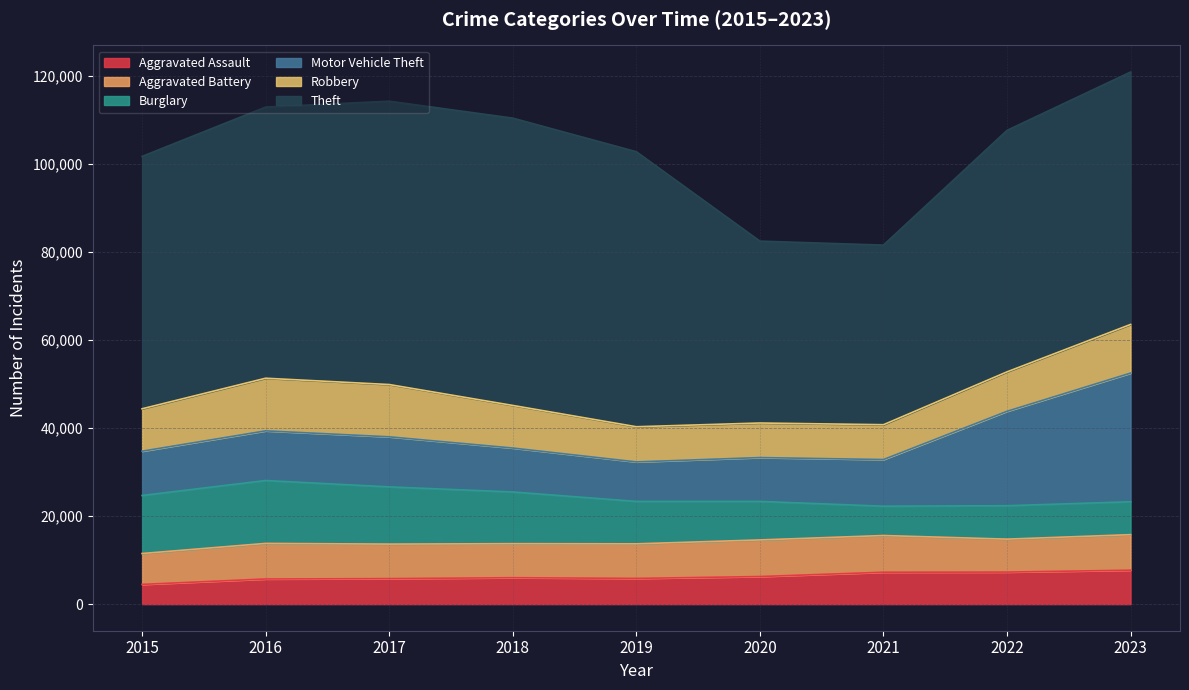

Which series has the largest total across all categories?

Theft